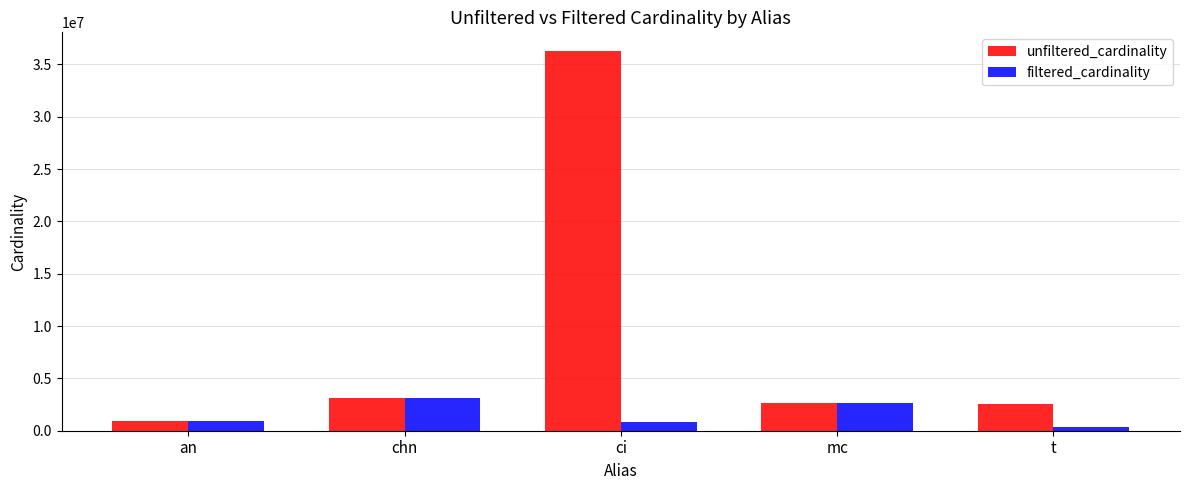

What is the label of the 4th bar from the right?

chn